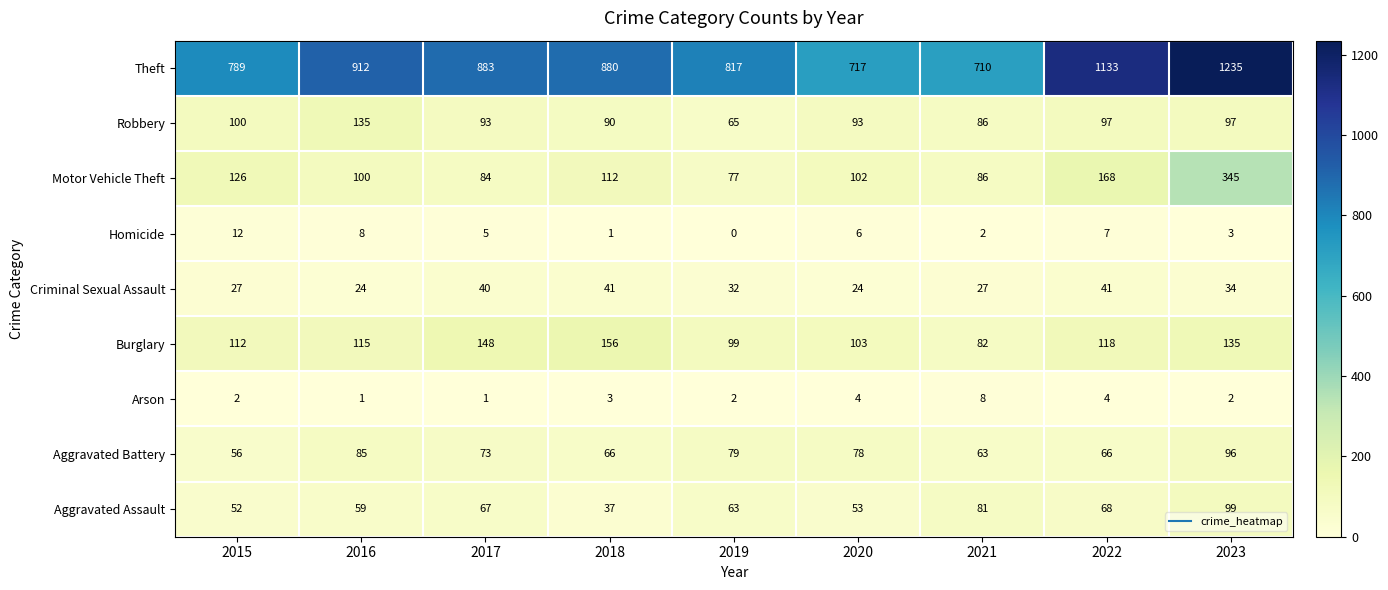

Which category has the highest value across all series?

2023